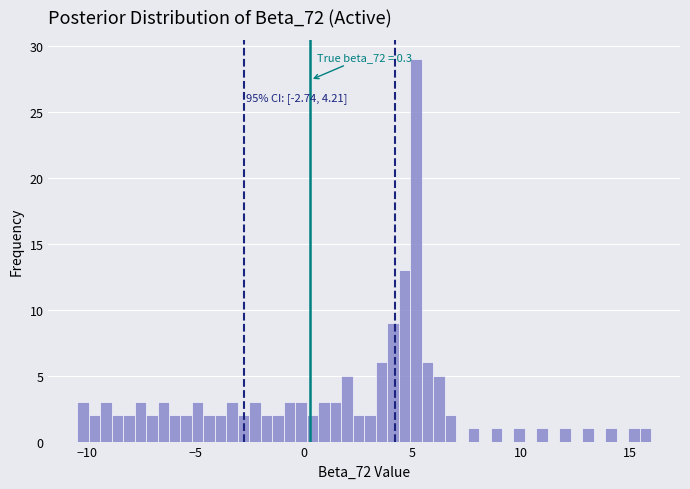

Around what value on the x-axis is the tallest bar? Give the approximate position of its centre, as read against the axis.

5.0